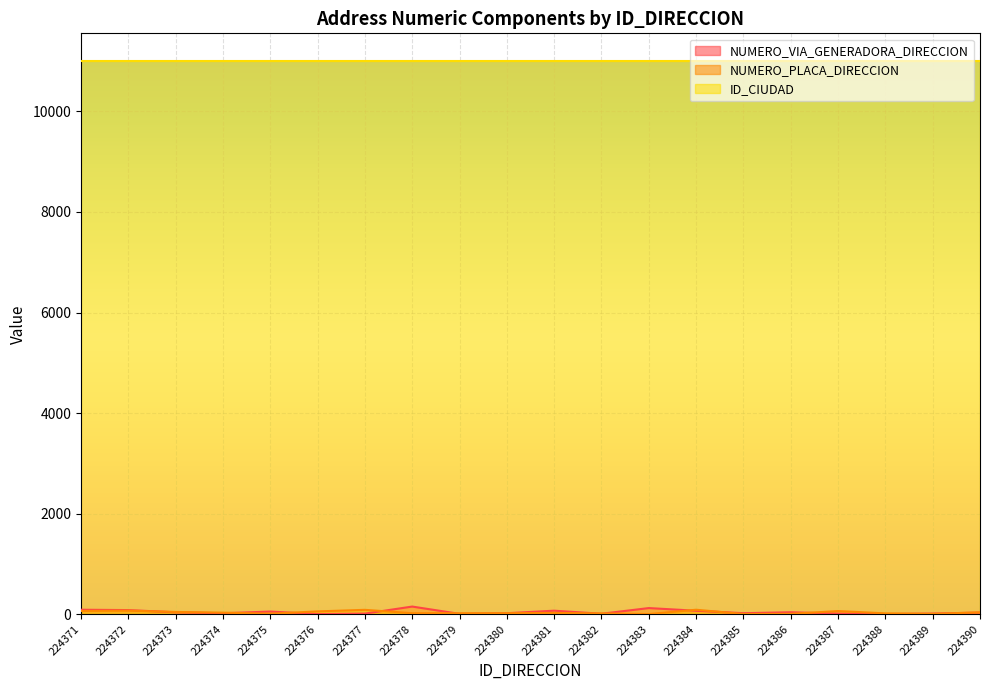

How many lines are shown in the chart?

3